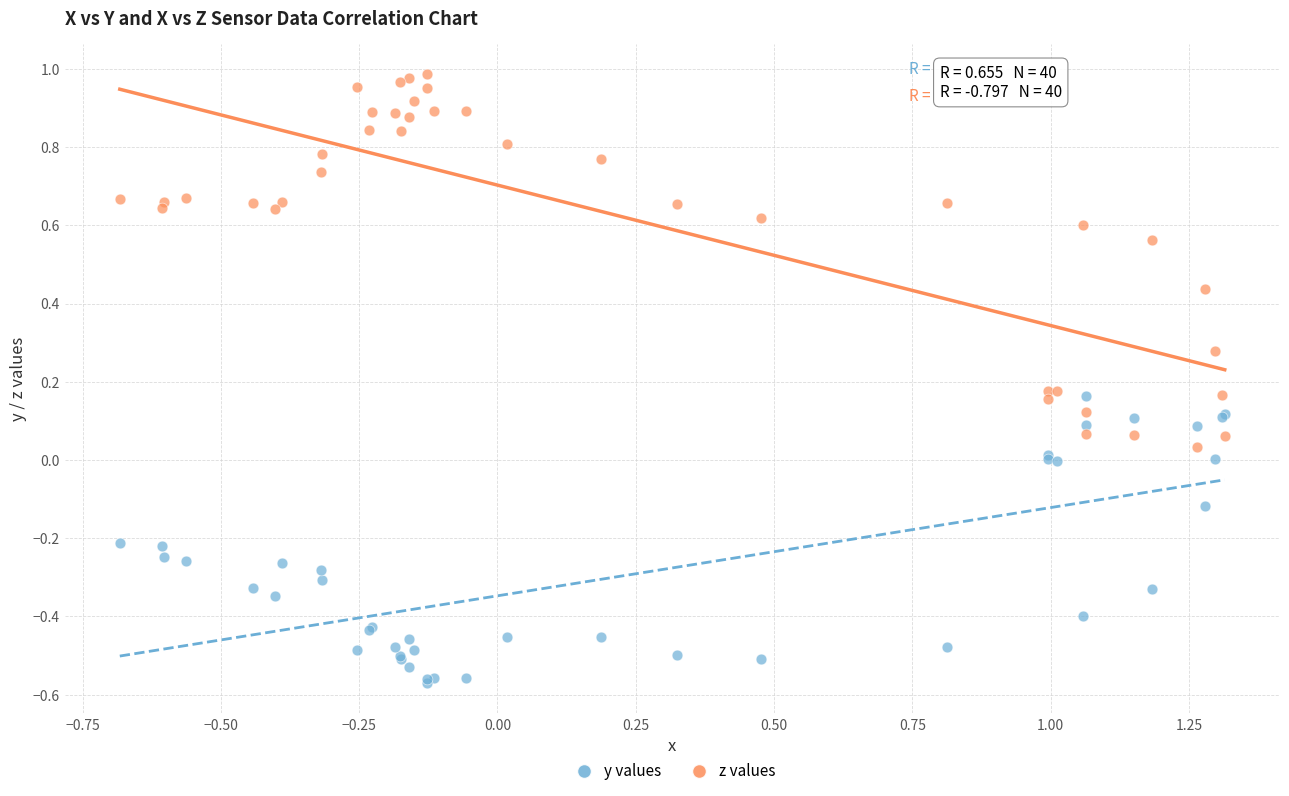

Which series has the largest Y range (max minus min)?

z values